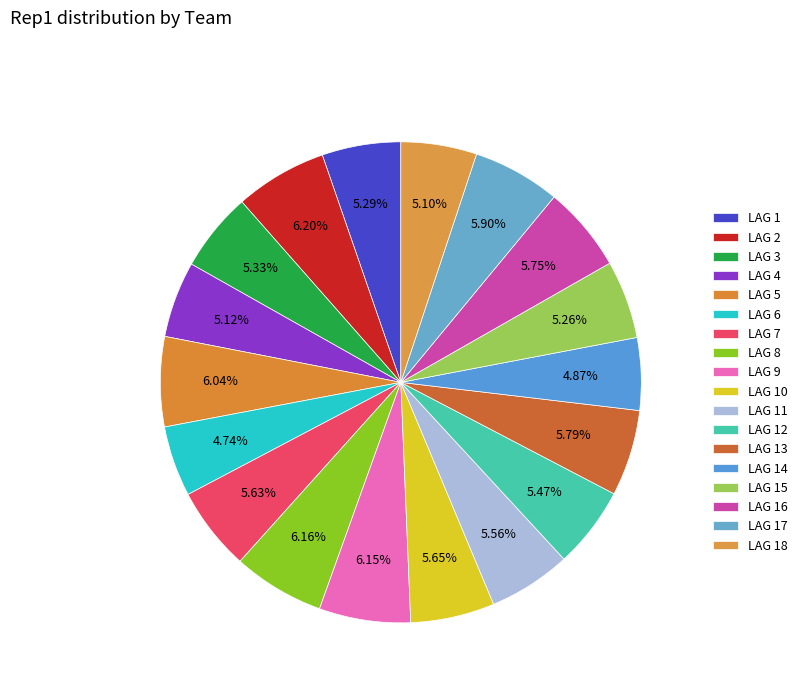

Rank the categories by value from highest to lowest.

LAG 2, LAG 8, LAG 9, LAG 5, LAG 17, LAG 13, LAG 16, LAG 10, LAG 7, LAG 11, LAG 12, LAG 3, LAG 1, LAG 15, LAG 4, LAG 18, LAG 14, LAG 6